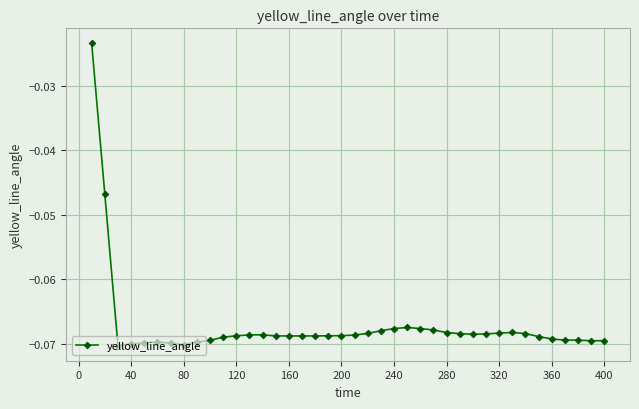

True or false: there are more than 1 points higher than both neighbors.

True